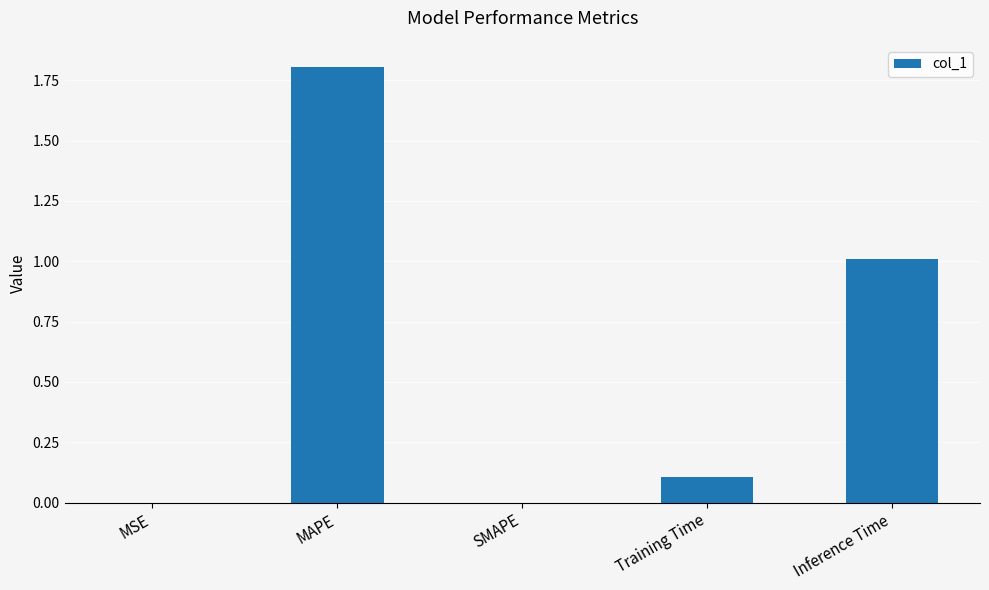

Is it true that the value at Inference Time is 0.3?

False